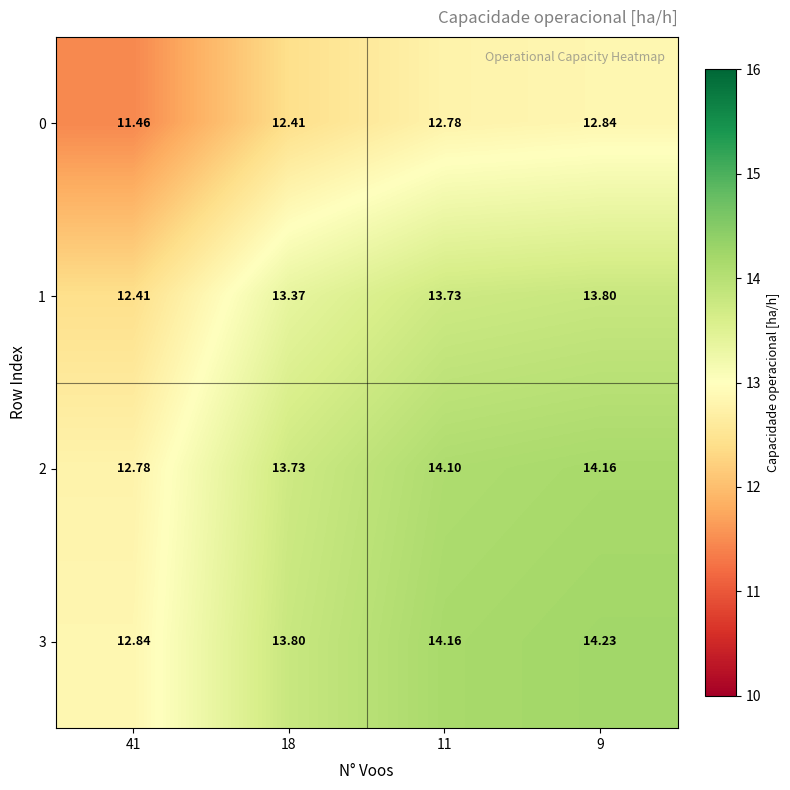

Rank the series by their maximum value, from lowest to highest.

0, 1, 2, 3